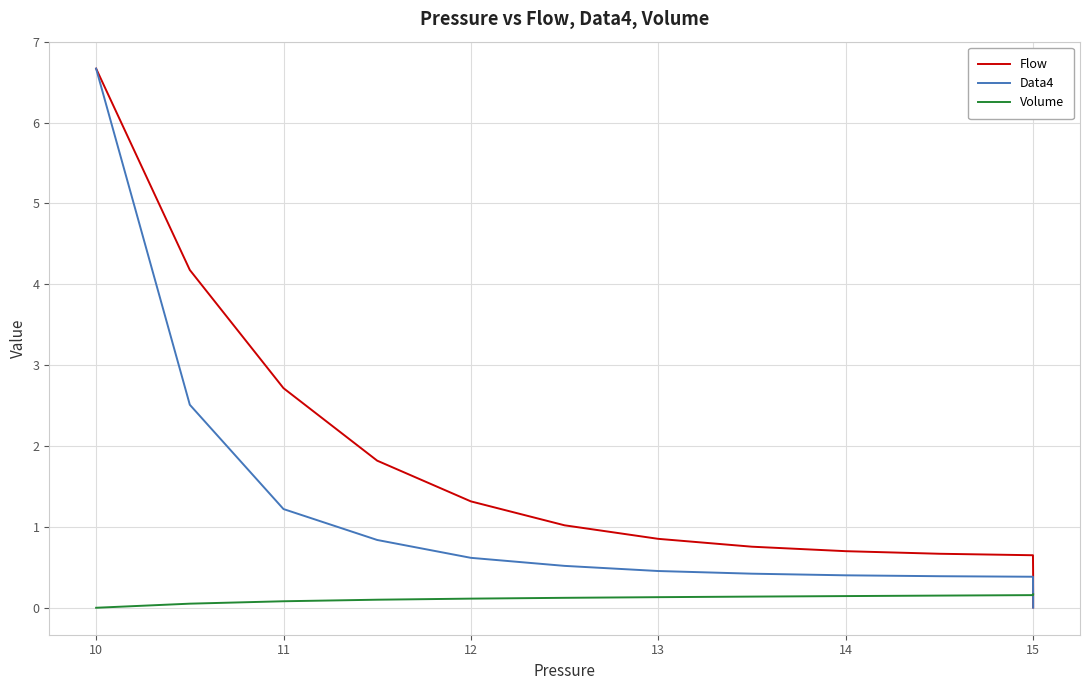

Where is Flow nearest to the value 3?

11